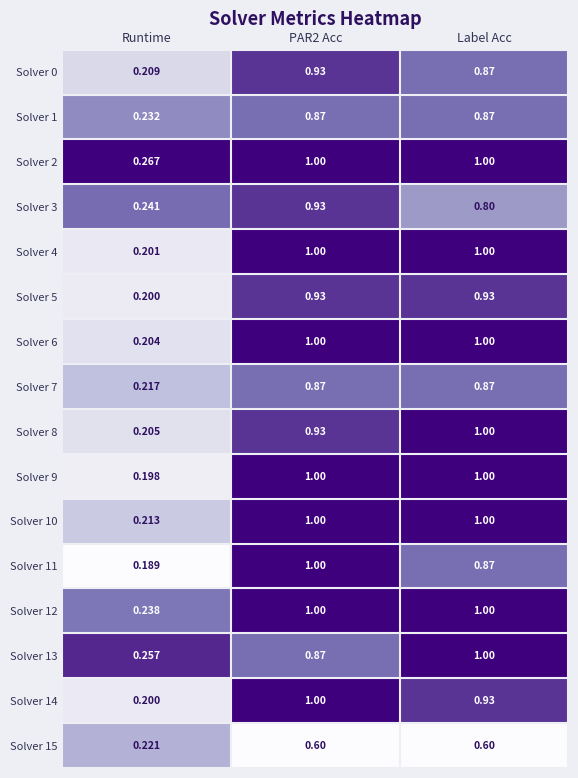

At which label does Solver 9 reach its minimum?

Runtime